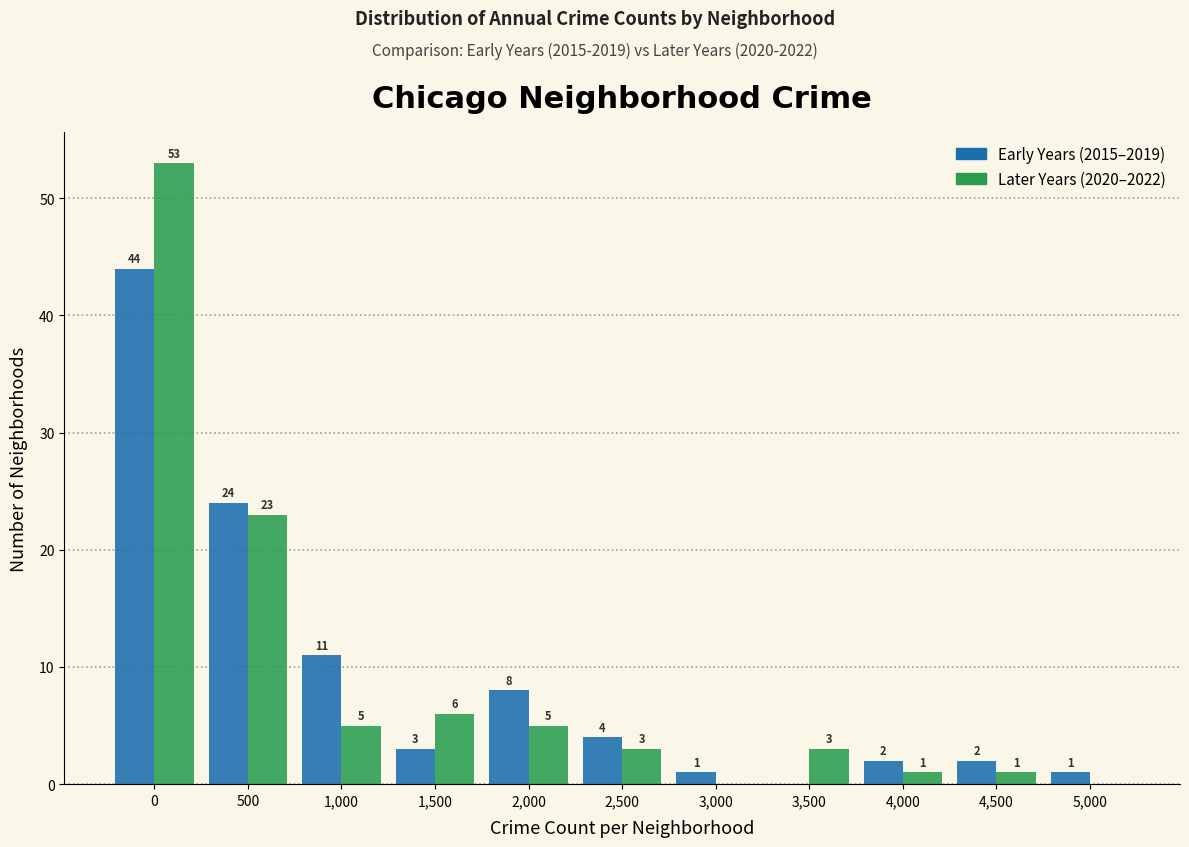

Reading right to left, transcribe all the data shown in this chart.

Early Years (2015–2019): 5,000=1	4,500=2	4,000=2	3,500=0	3,000=1	2,500=4	2,000=8	1,500=3	1,000=11	500=24	0=44
Later Years (2020–2022): 5,000=0	4,500=1	4,000=1	3,500=3	3,000=0	2,500=3	2,000=5	1,500=6	1,000=5	500=23	0=53